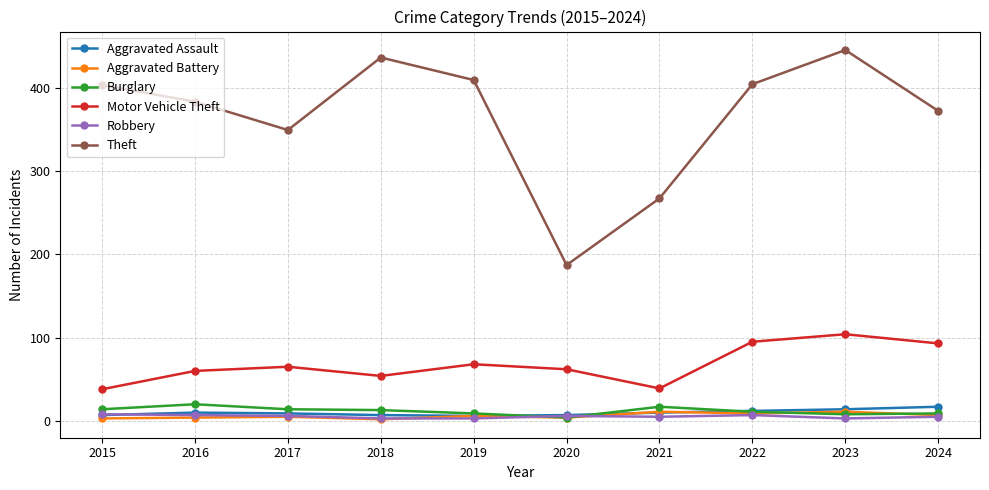

True or false: Motor Vehicle Theft and Theft cross at least once.

False